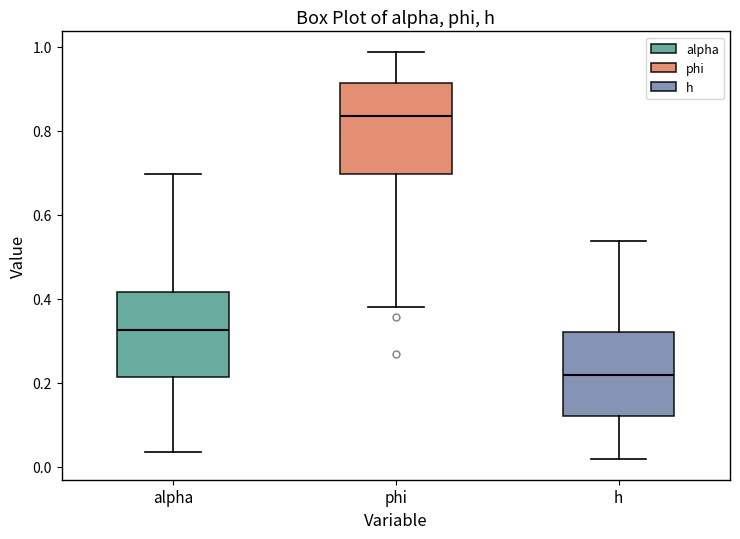

Which box has the highest median line?

phi